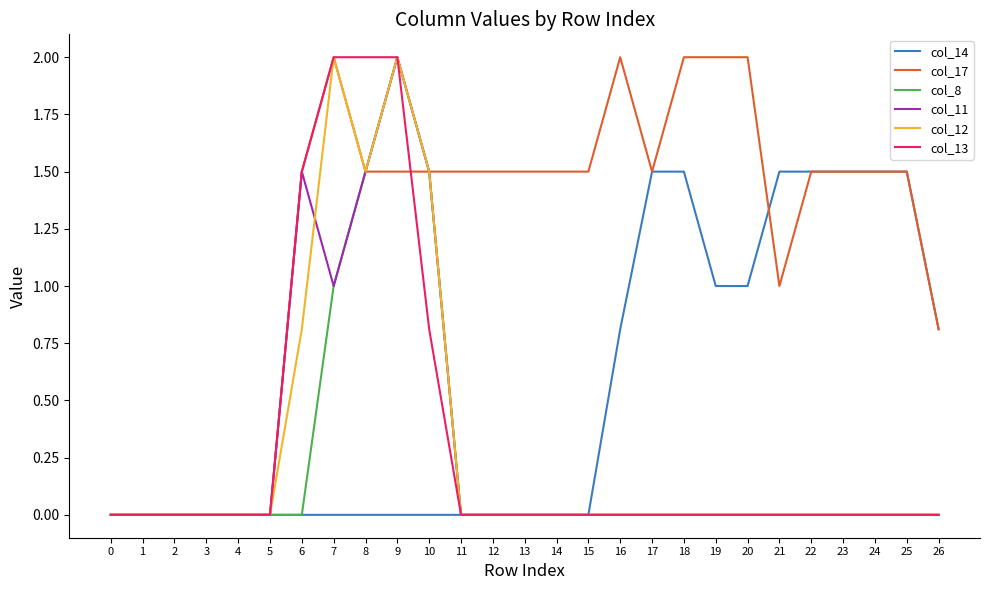

What is the difference between the maximum and minimum values in the col_14 series?

1.5